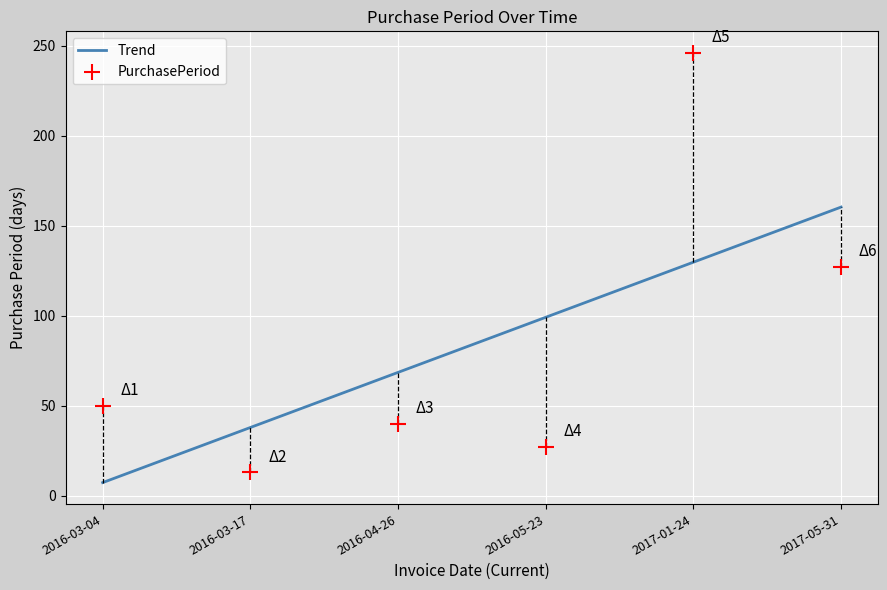

Which series reaches the minimum Y coordinate?

Trend